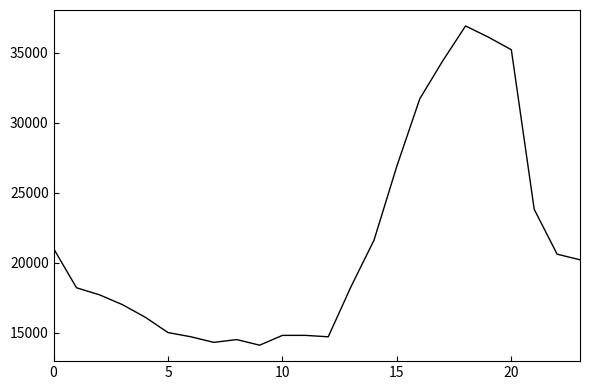

What is the minimum value shown in the chart?

14100